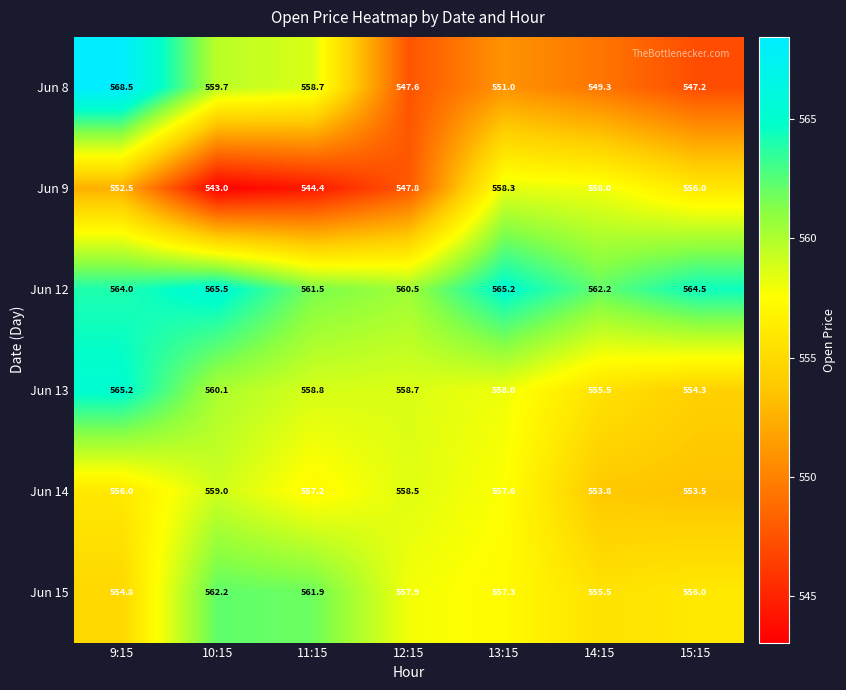

What is the difference between the highest and lowest values at 13:15?

14.2